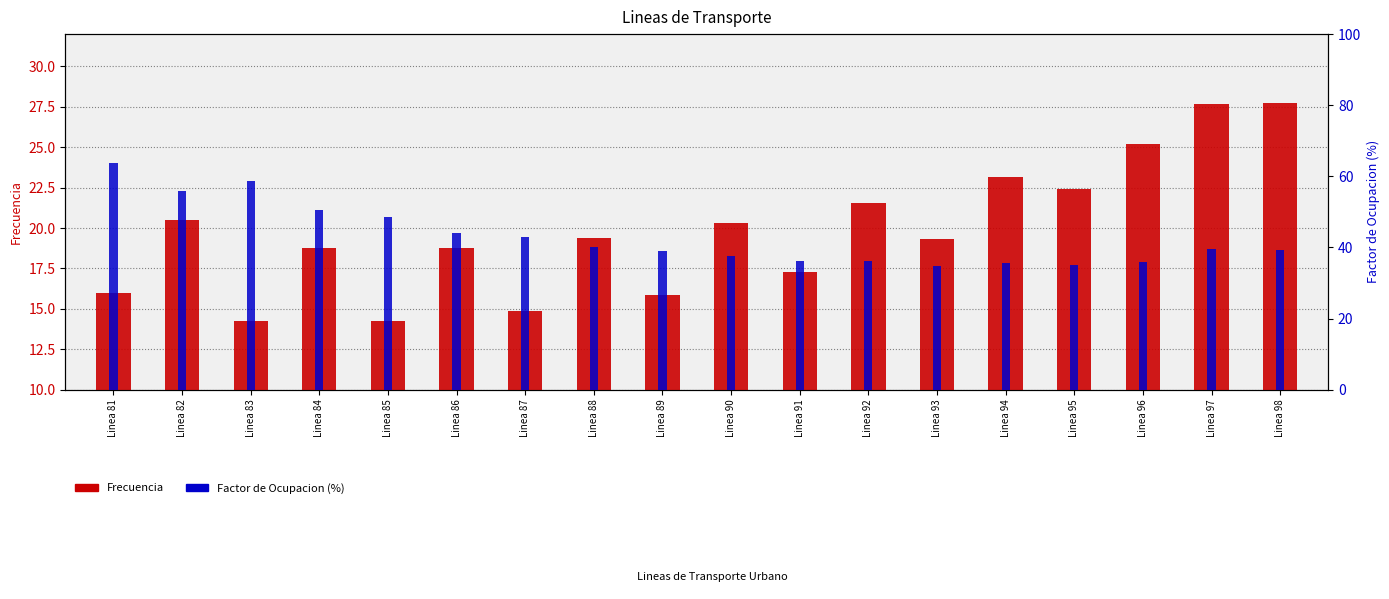

At which category does the chart reach its minimum across all series?

Linea 83